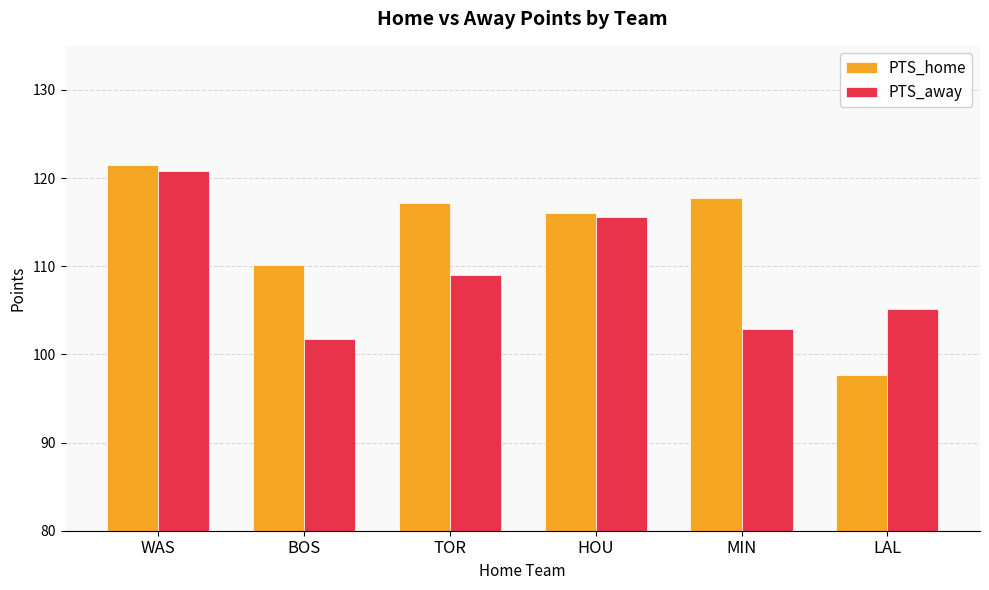

How many data points does each series have?

6